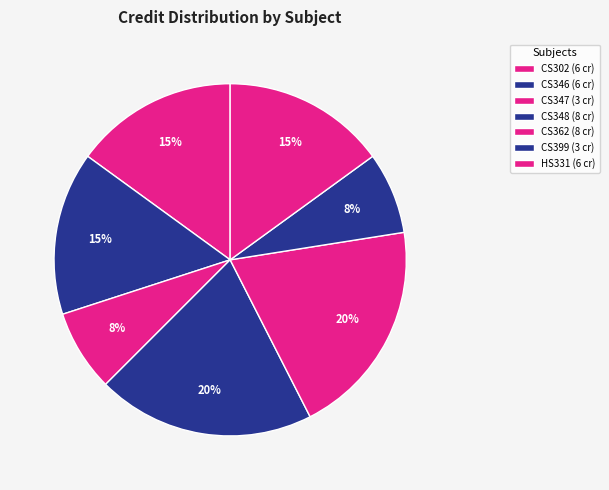

Is CS347 the majority of the pie?

No